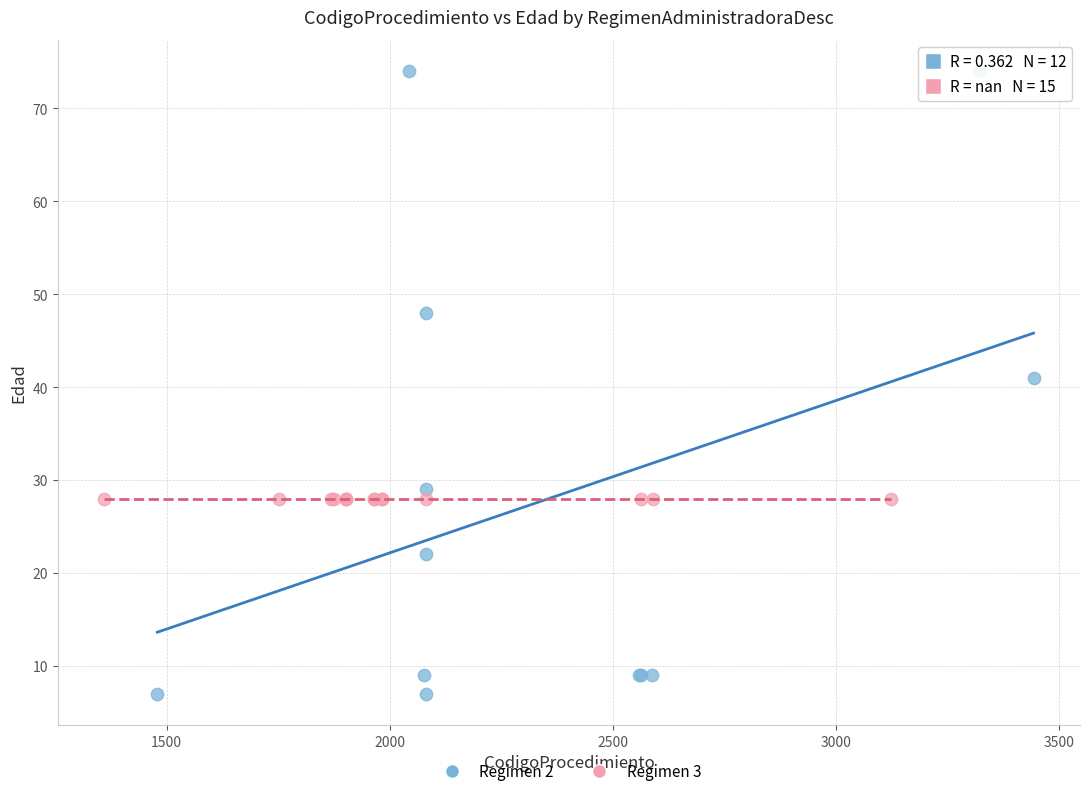

Which series contains the highest Y value?

Regimen 2